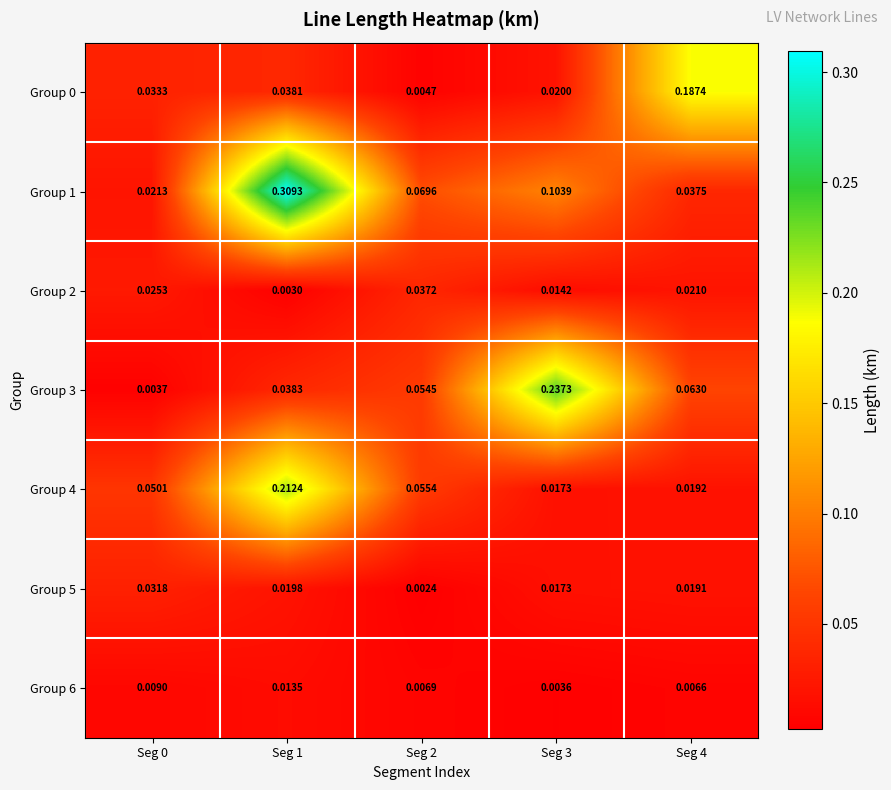

Is the value of Group 3 at Seg 1 greater than the value of Group 4 at Seg 2?

No